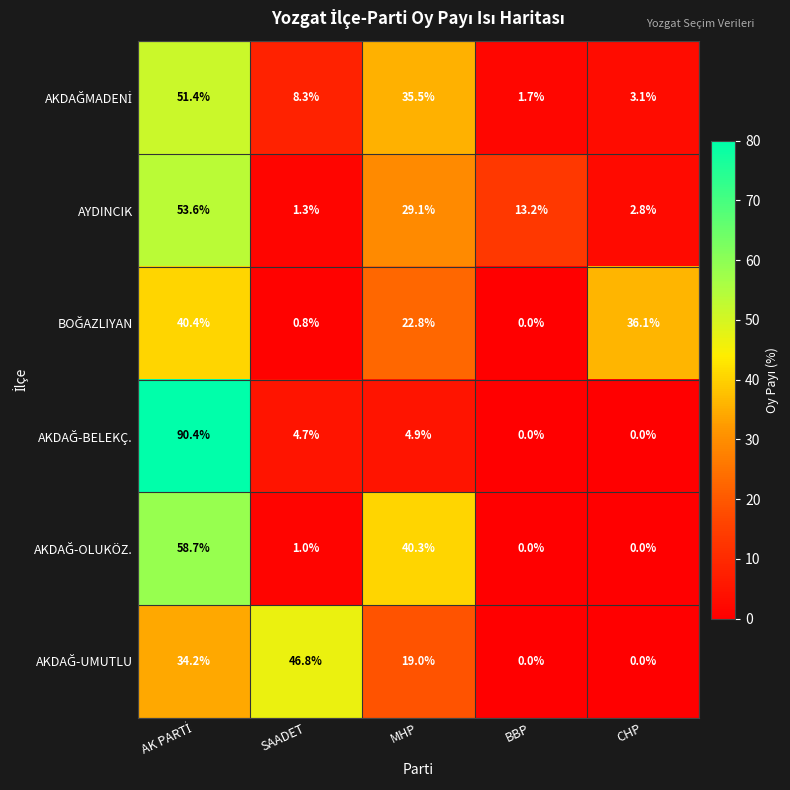

What is the total value across all series at MHP?

151.6